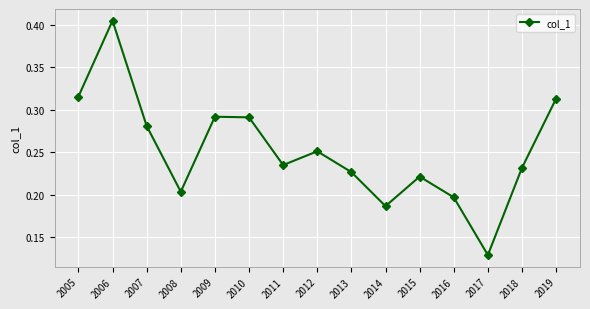

Does the chart have visible grid lines?

Yes